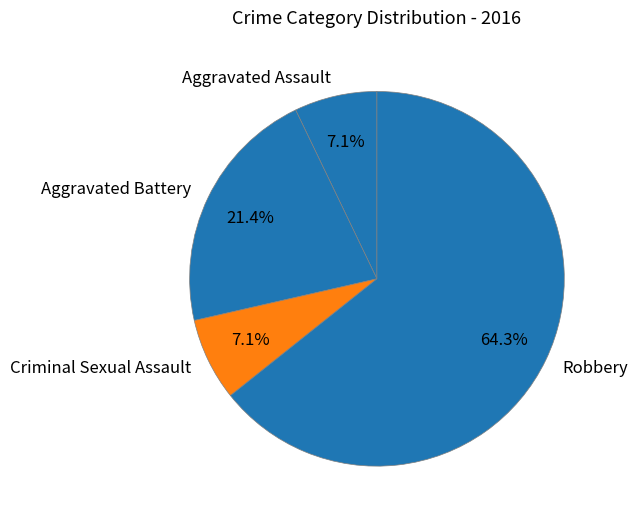

Do Aggravated Assault and Aggravated Battery together represent more than half of the pie?

No